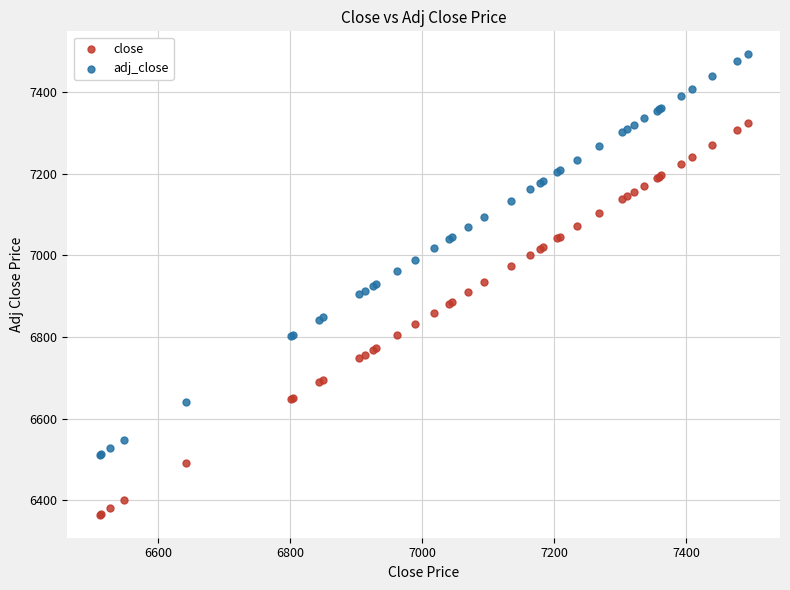

Which series contains the highest Y value?

adj_close